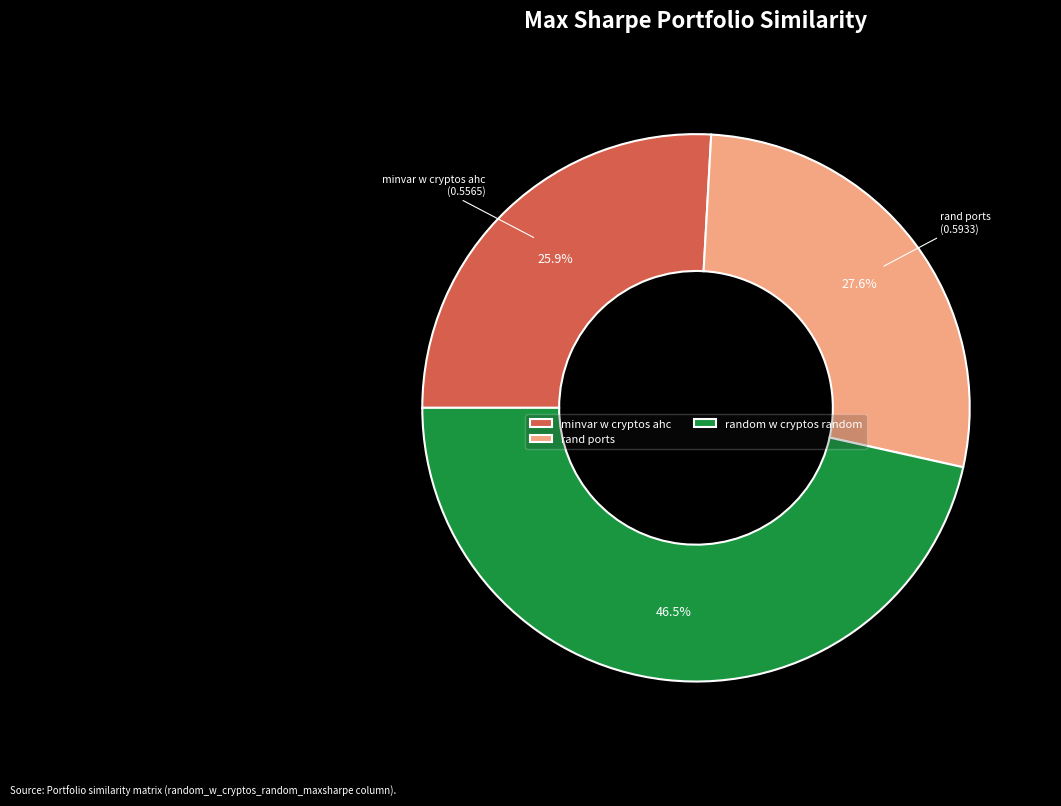

What is the largest slice in the pie chart?

random w cryptos random